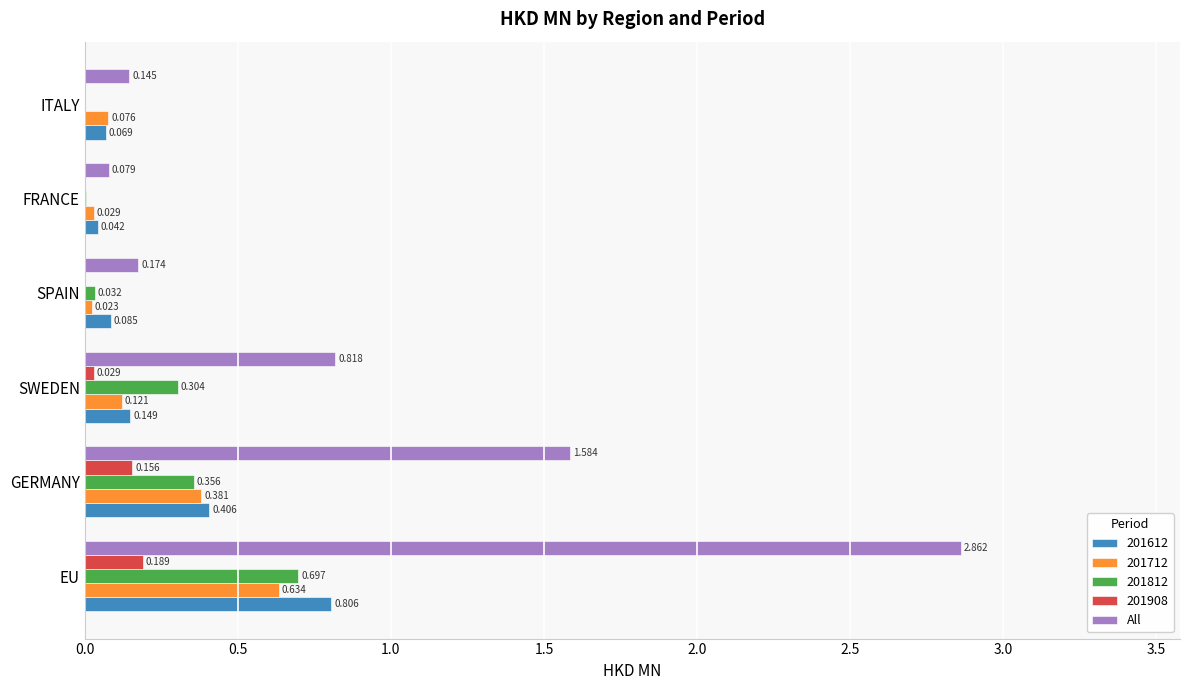

Where is All nearest to the value 1?

SWEDEN